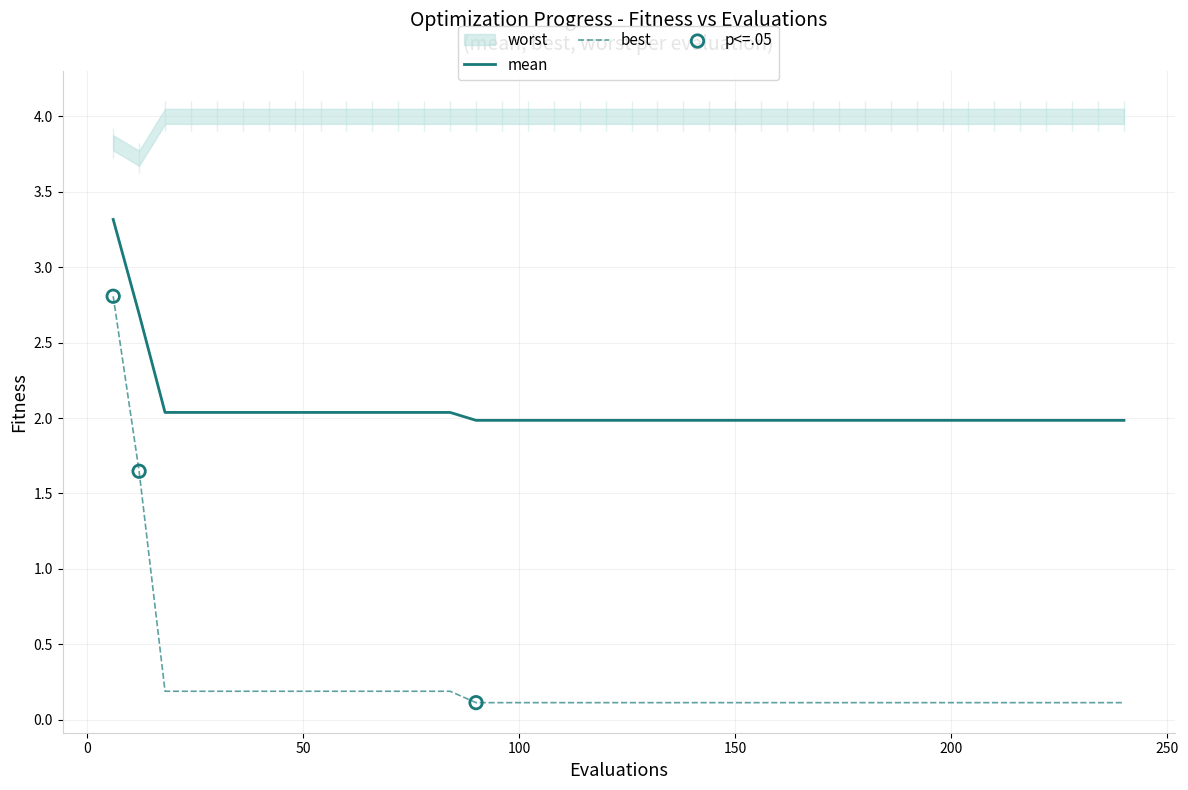

Which series reaches the minimum Y coordinate?

best